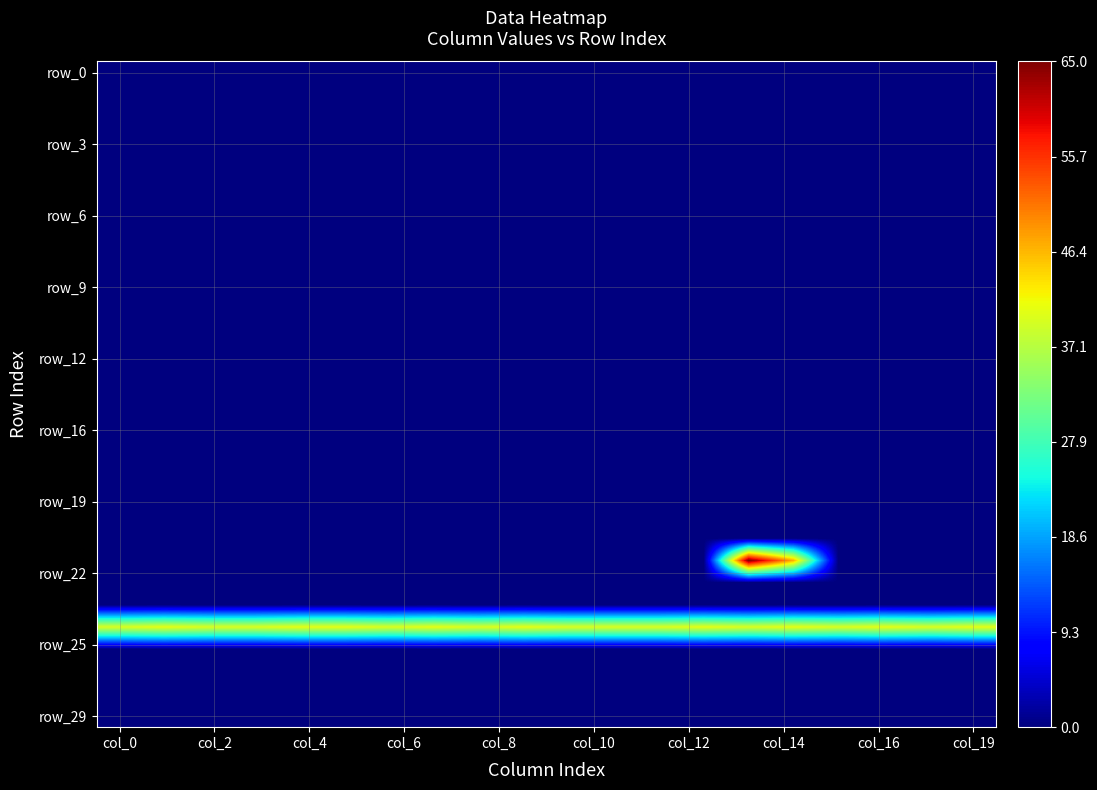

Which label corresponds to the largest value in the chart?

14